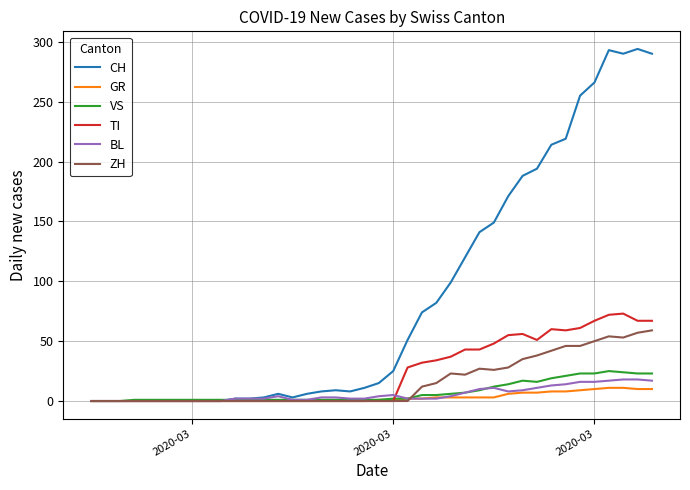

Does the chart have visible grid lines?

Yes